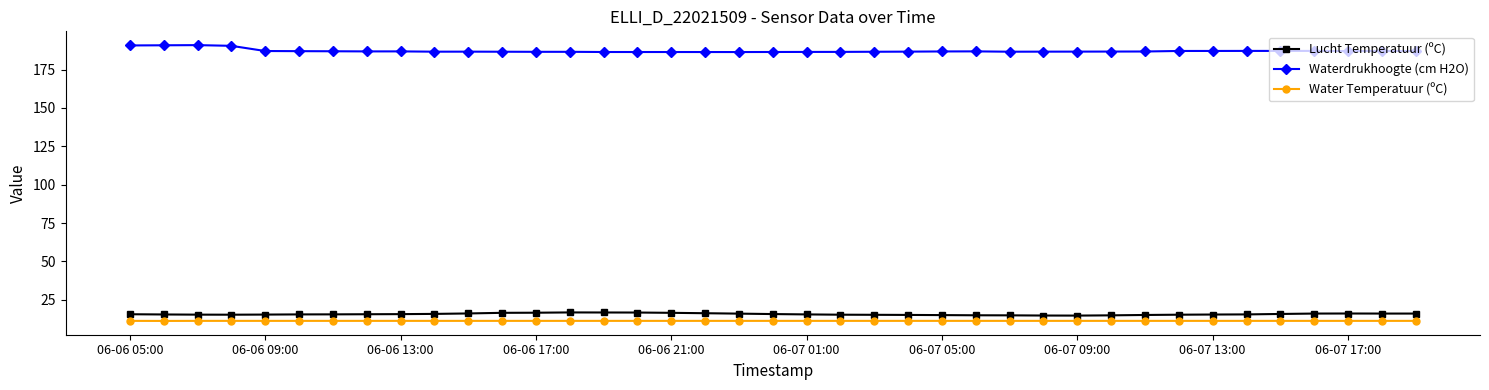

What is the average value of the Water Temperatuur (ºC) series?

11.3